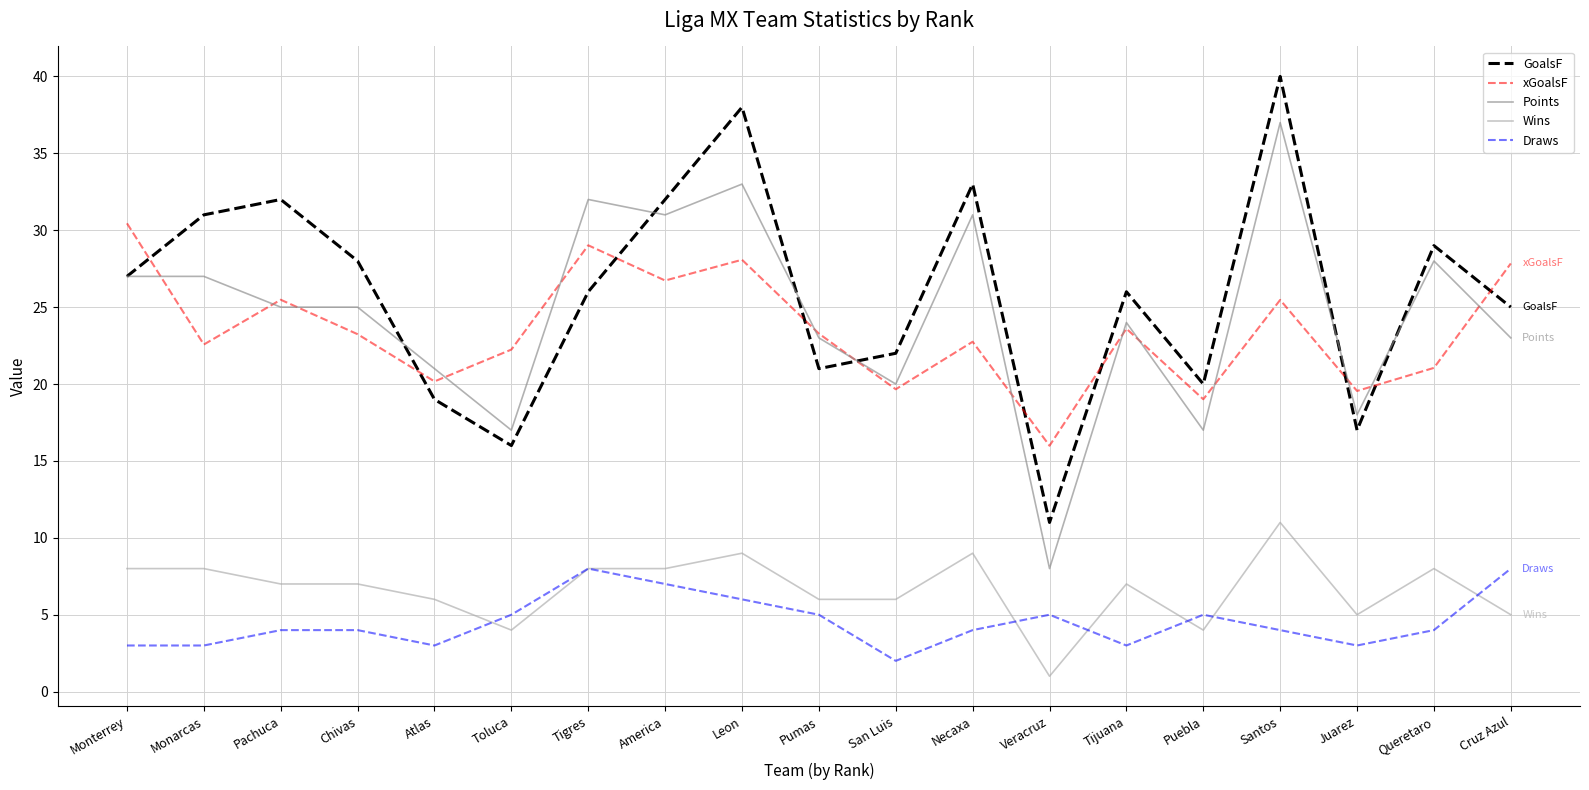

What is the smallest value displayed?

1.0